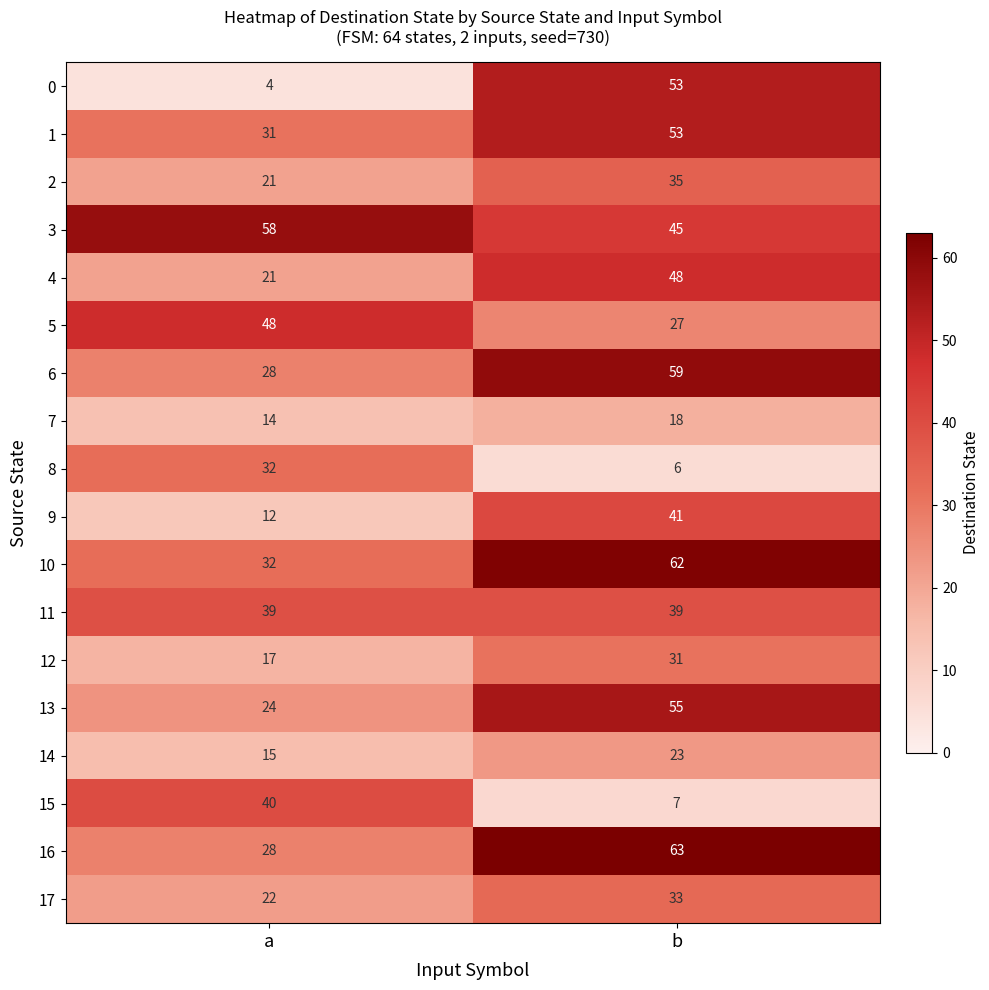

List the labels in order of 15 value, smallest first.

b, a